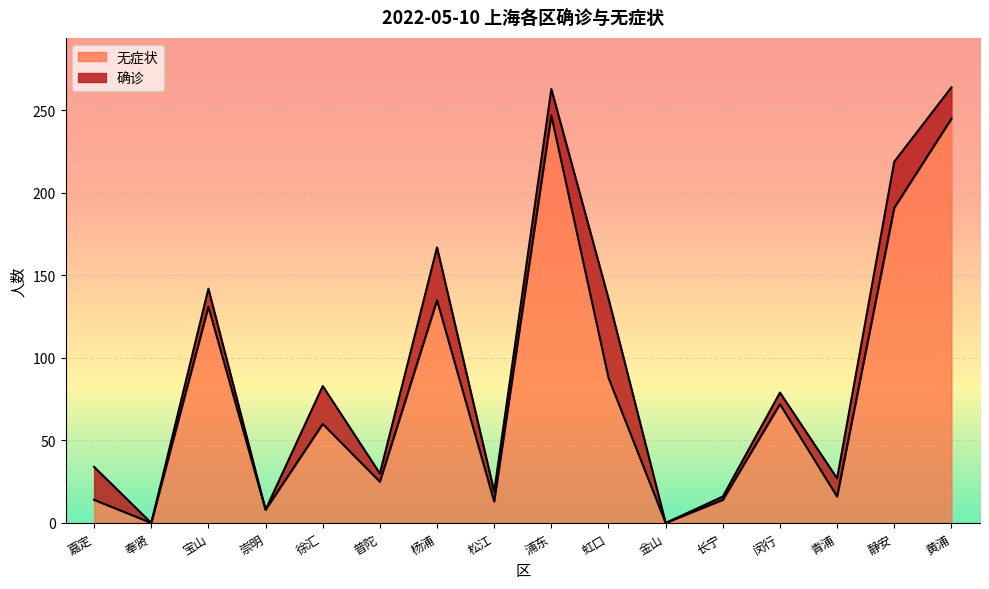

How many positive values are there?

14